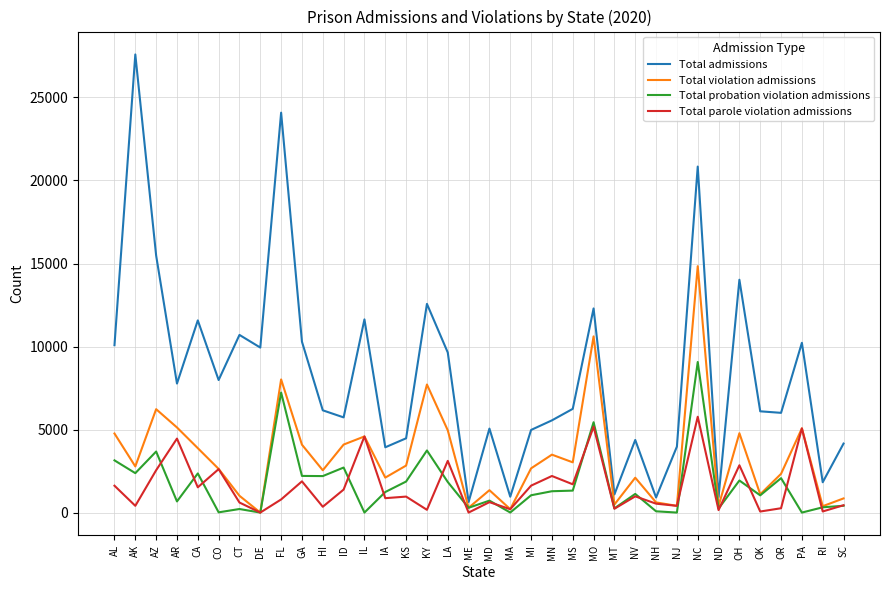

How many distinct data groups are displayed?

4